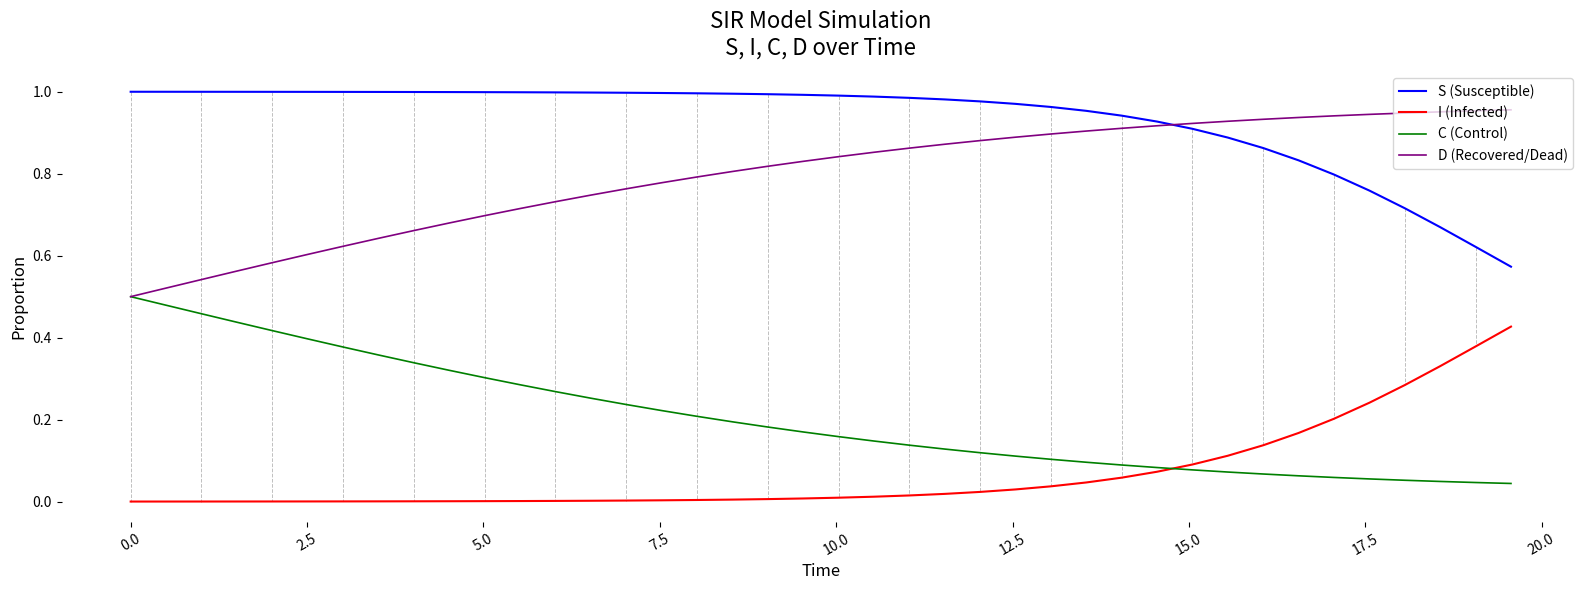

Rank the series by their average value, from highest to lowest.

S (Susceptible), D (Recovered/Dead), C (Control), I (Infected)